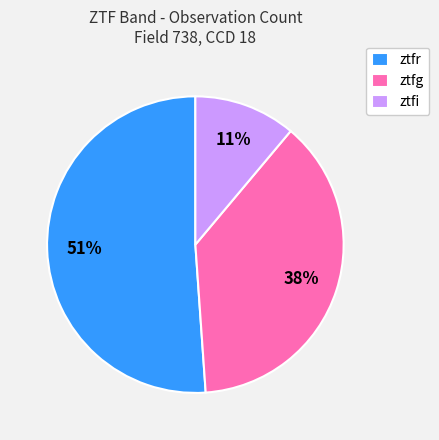

What percentage is the ztfr slice, to the nearest percent?

51%